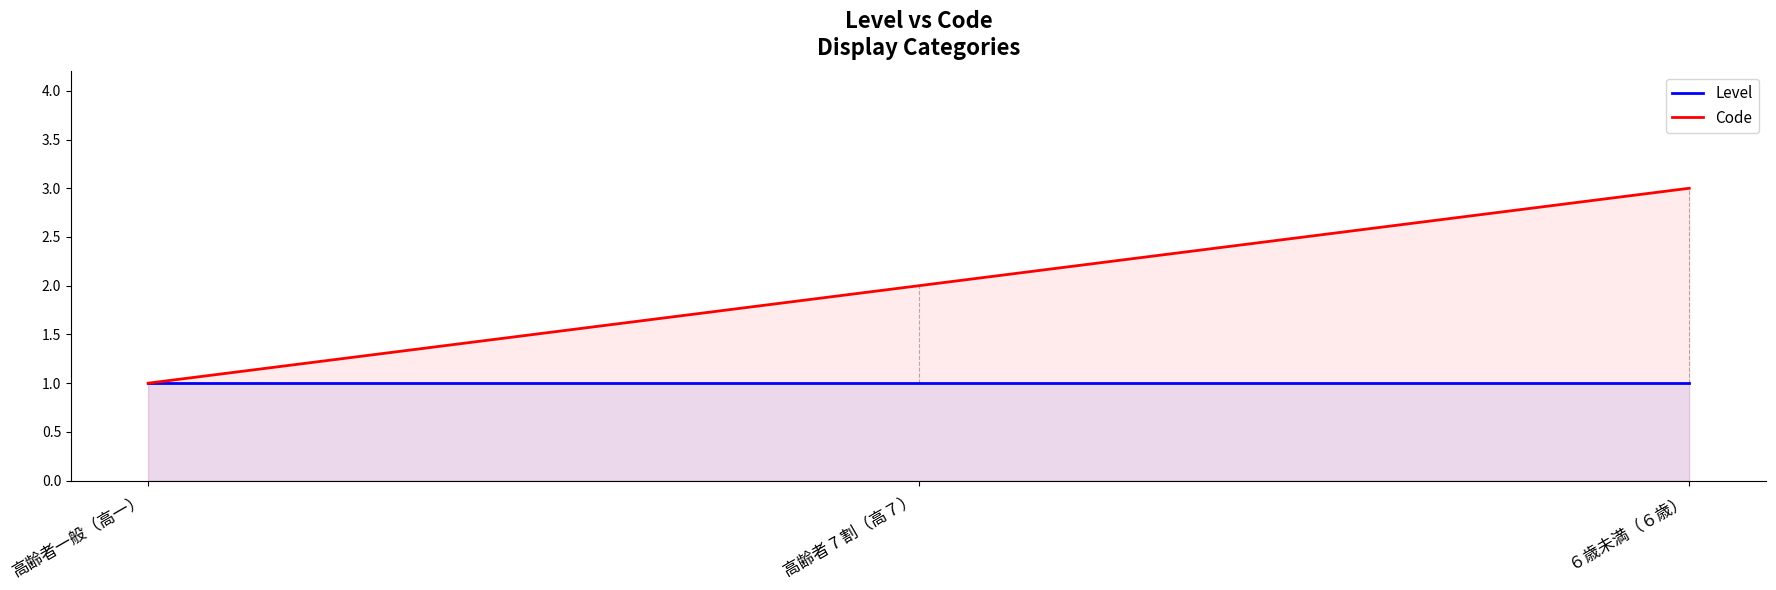

How many lines are shown in the chart?

2